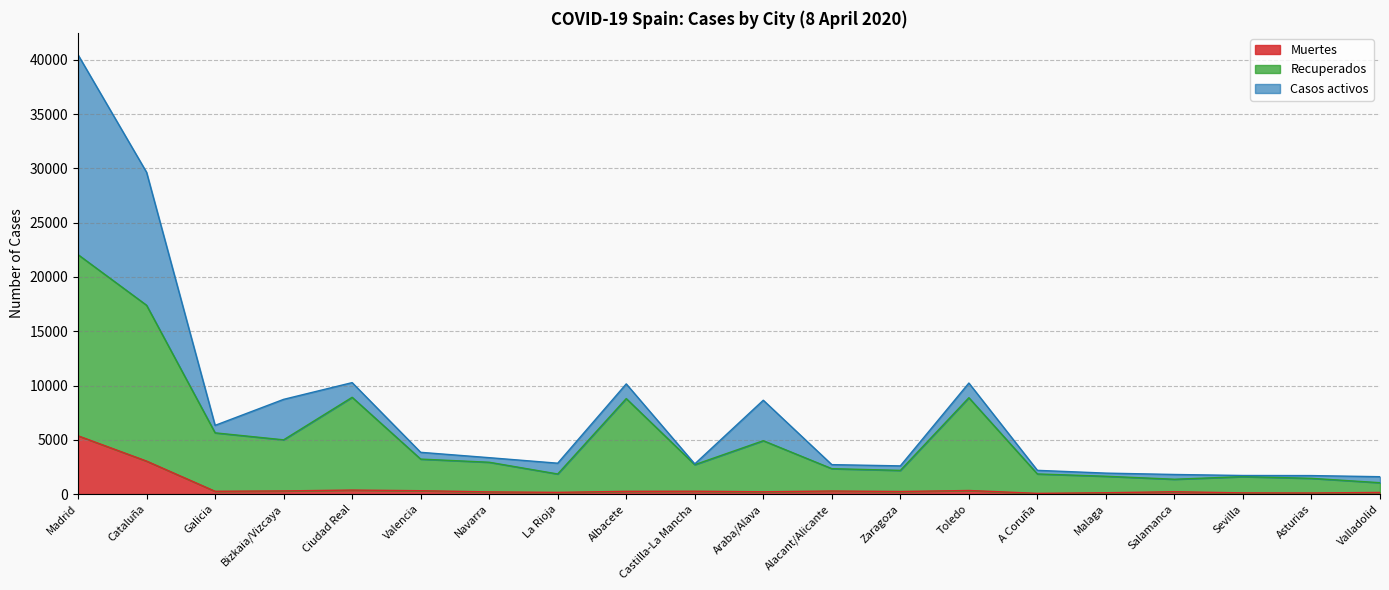

True or false: Muertes and Recuperados intersect in this chart.

False